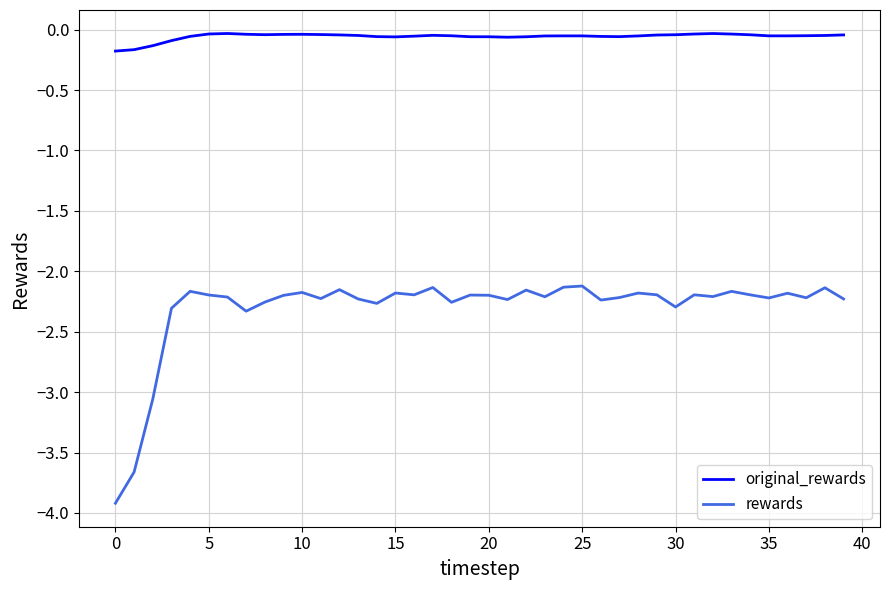

Which series has the largest range (max minus min)?

rewards